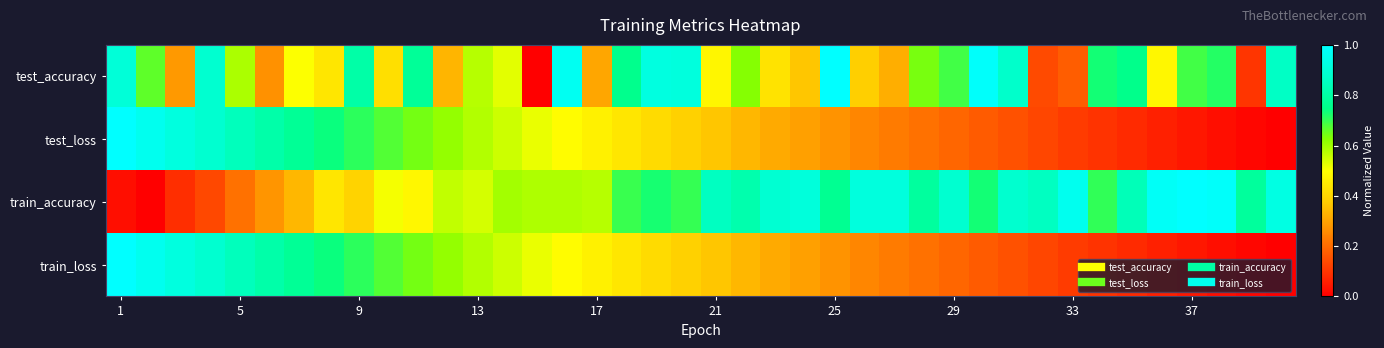

At how many categories does at least one series exceed 0?

40